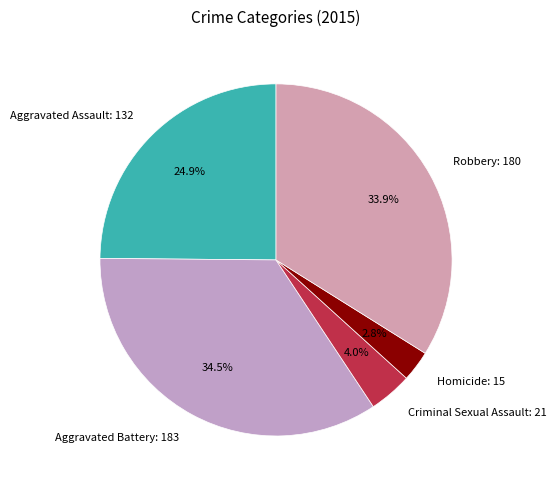

What is the smallest slice in the pie chart?

Homicide